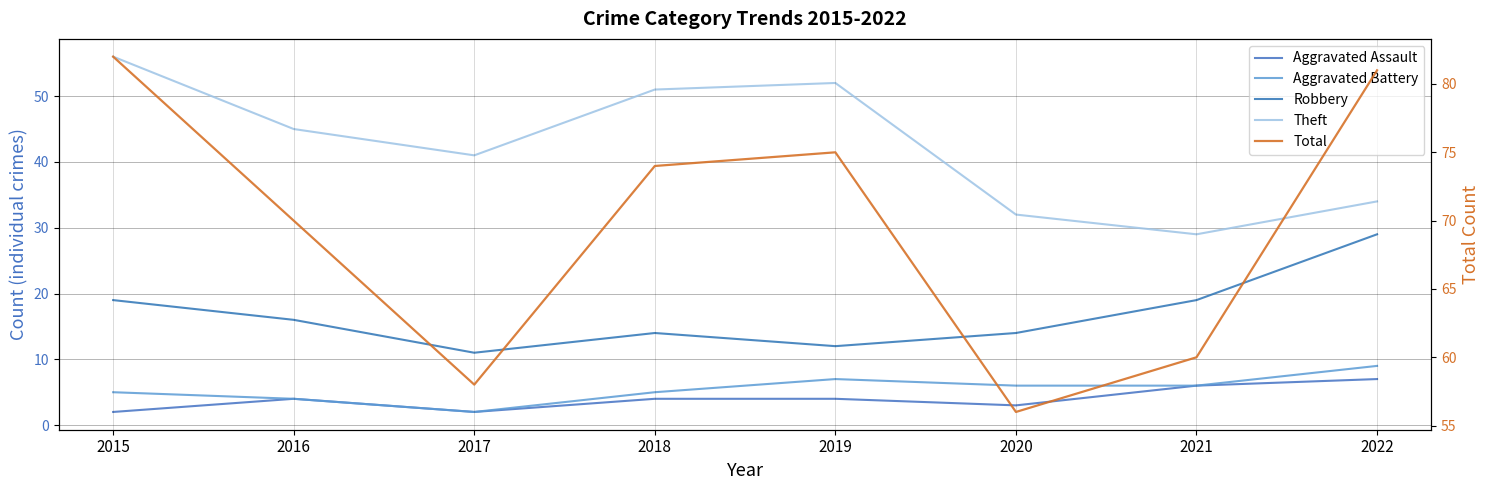

True or false: Robbery and Aggravated Assault intersect in this chart.

False